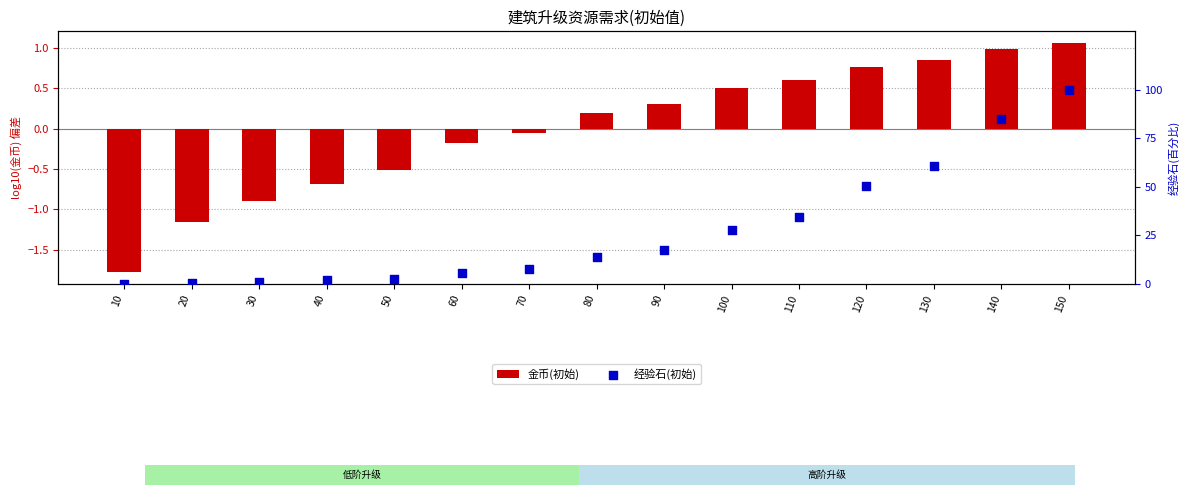

What are all the series names shown in the legend?

金币(初始), 经验石(初始)